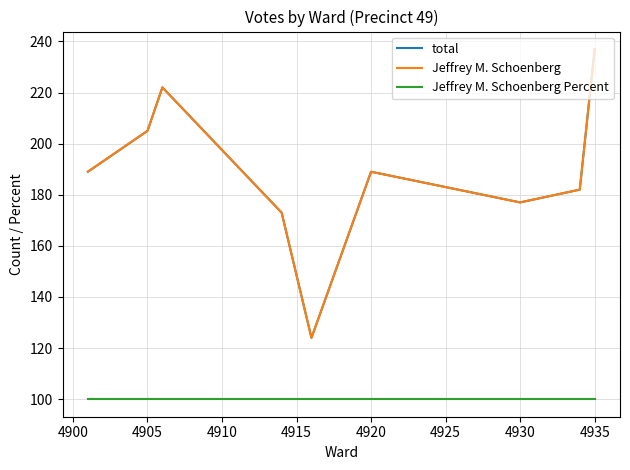

True or false: Jeffrey M. Schoenberg Percent and total intersect in this chart.

False